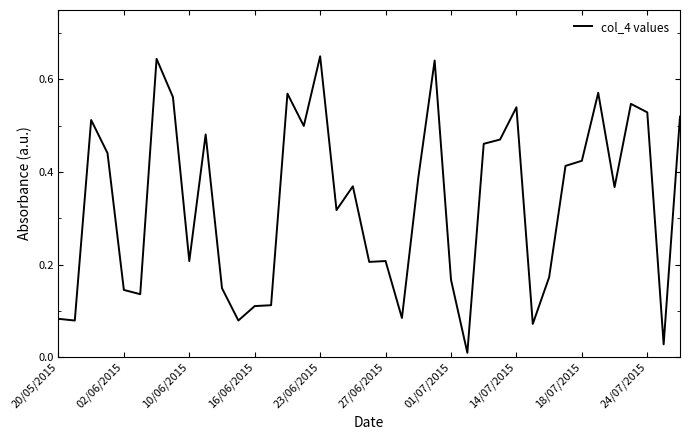

The value at 27/06/2015 is 0.2. True or false?

True